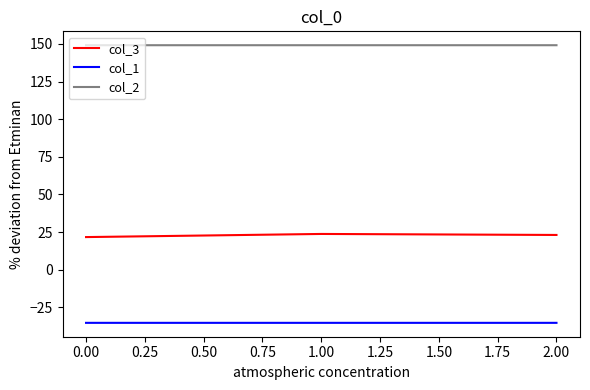

List the series in order of their peak value, lowest first.

col_1, col_3, col_2